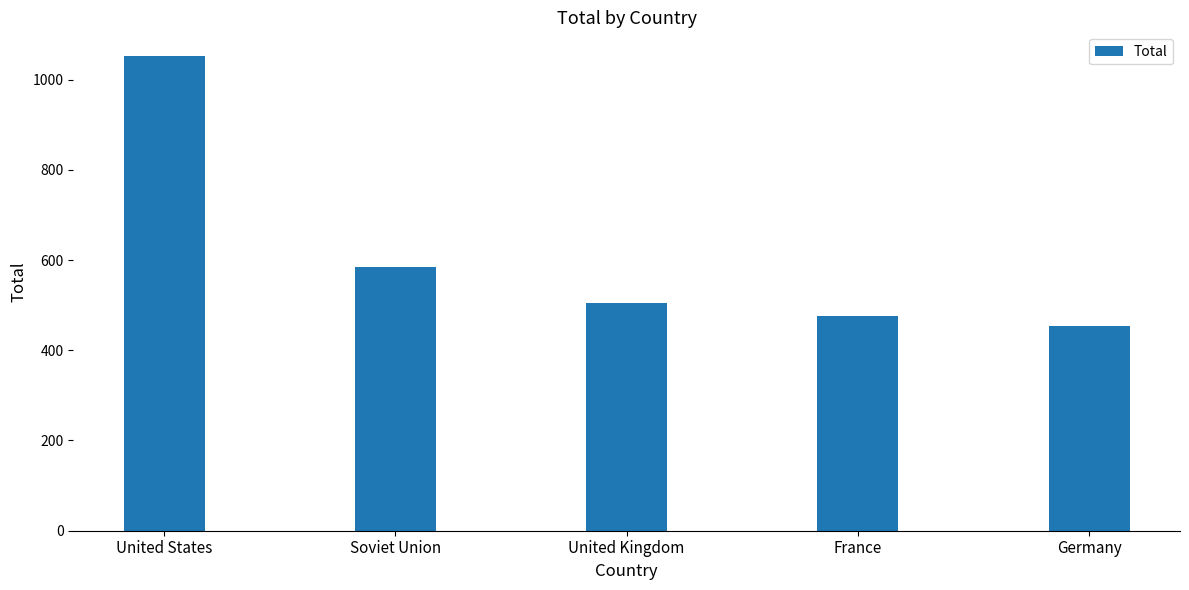

What is the ratio of the value at United Kingdom to the value at United States?

0.5